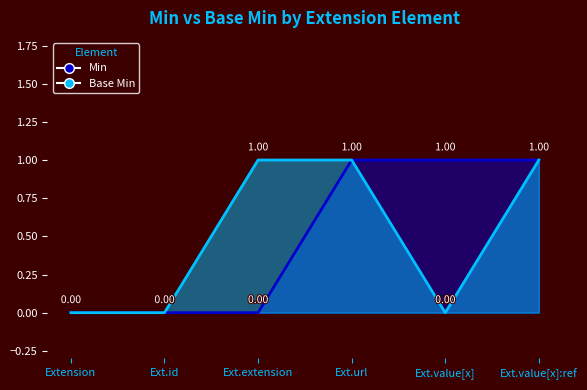

At how many categories does at least one series exceed 0?

4